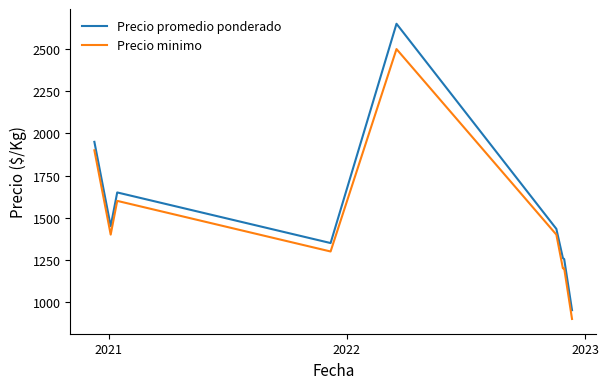

What is the difference between the maximum and minimum values in the Precio minimo series?

1600